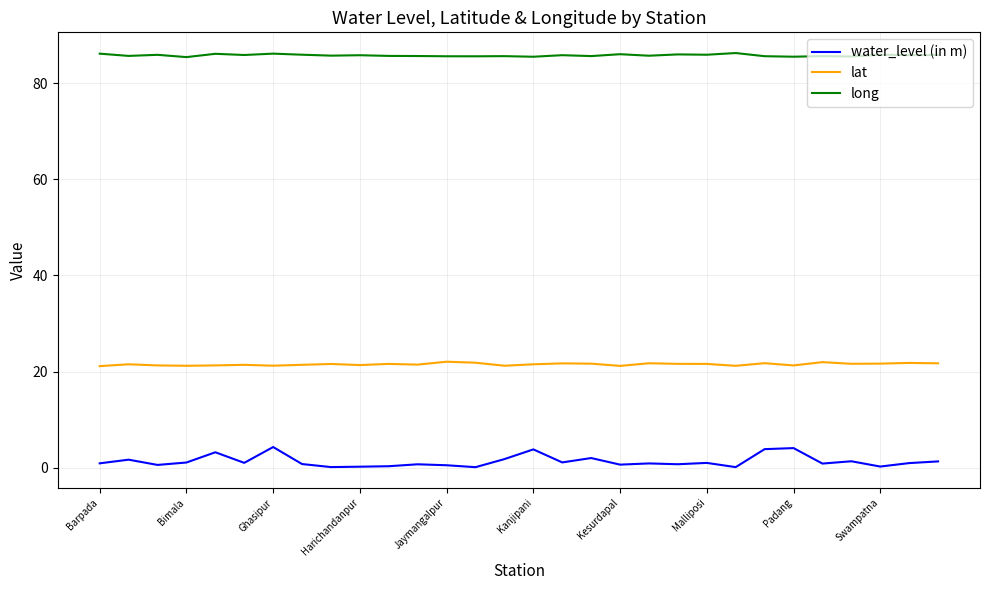

What is the difference between the maximum and second lowest values in the long series?

0.8